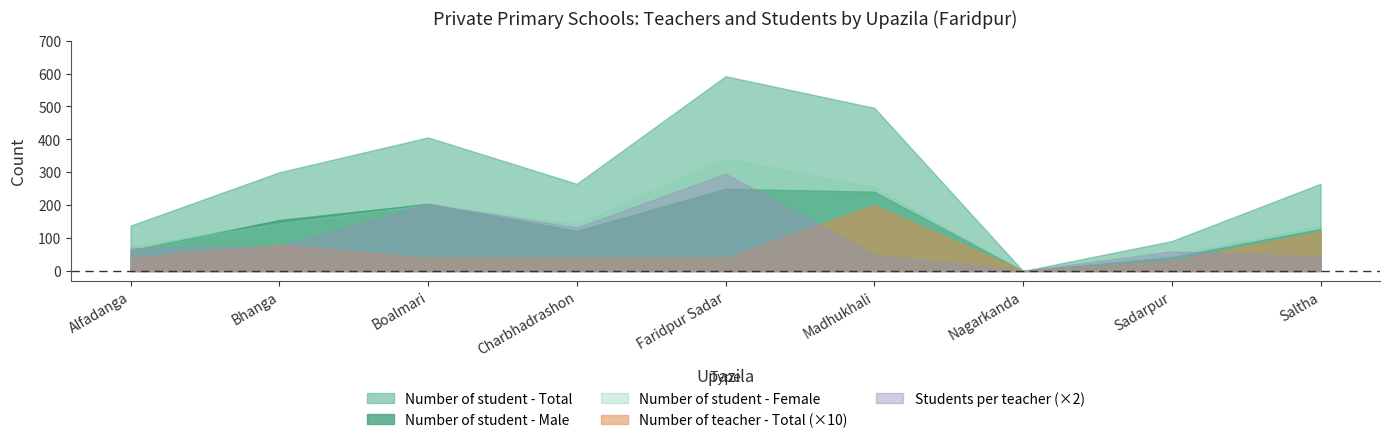

How many interior local peaks does the Number of student - Male series have?

2